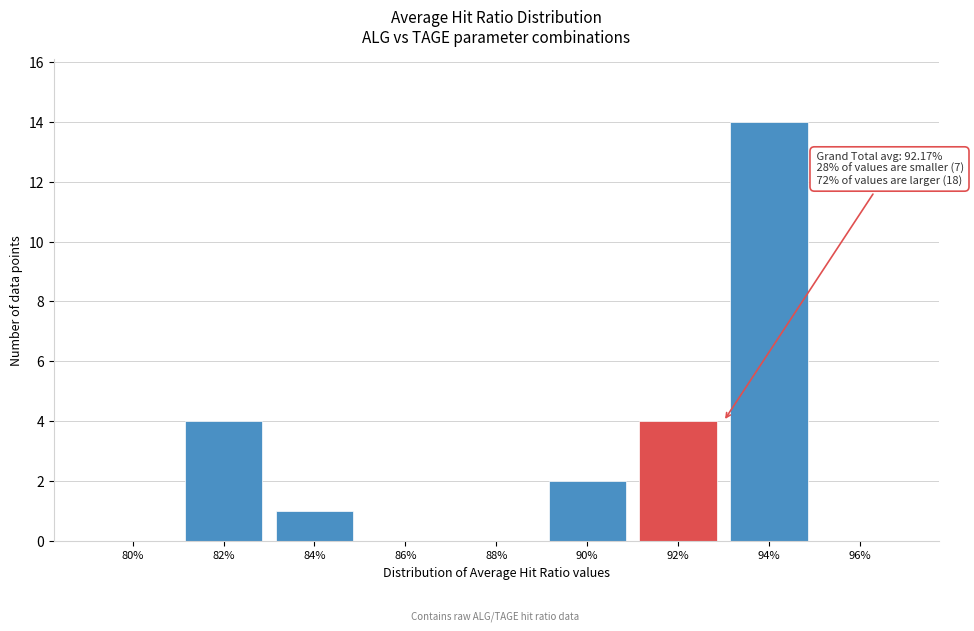

Reading left to right, extract all data points from this chart.

80%=0	82%=4	84%=1	86%=0	88%=0	90%=2	92%=4	94%=14	96%=0